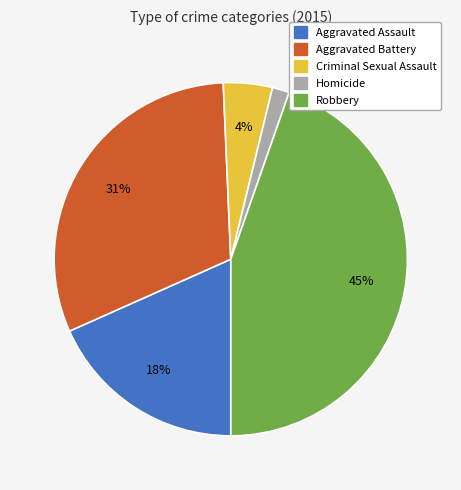

True or false: Criminal Sexual Assault accounts for 15% of the total.

False